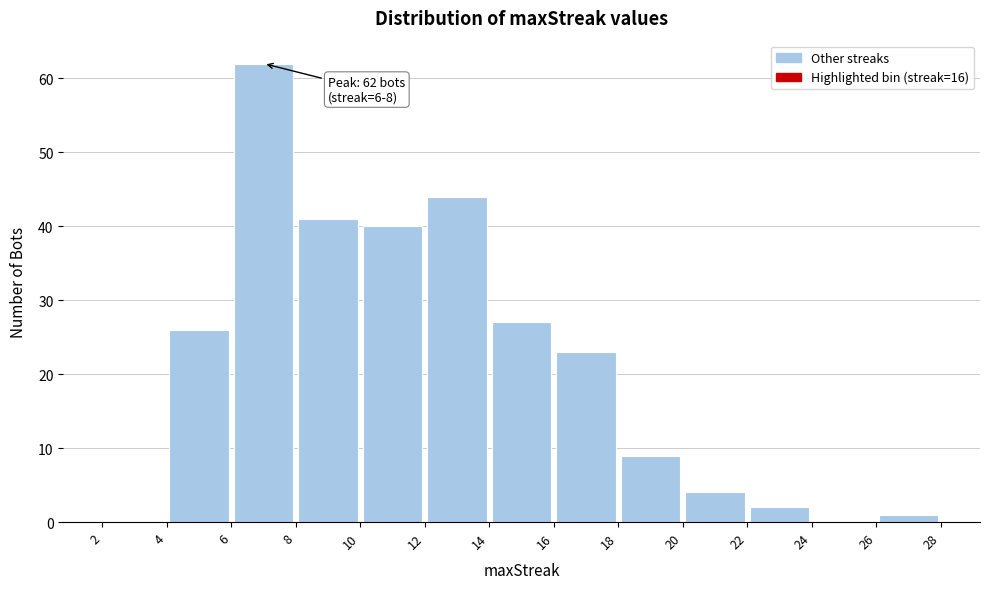

Which range on the x-axis has the tallest bar?

6 to 8